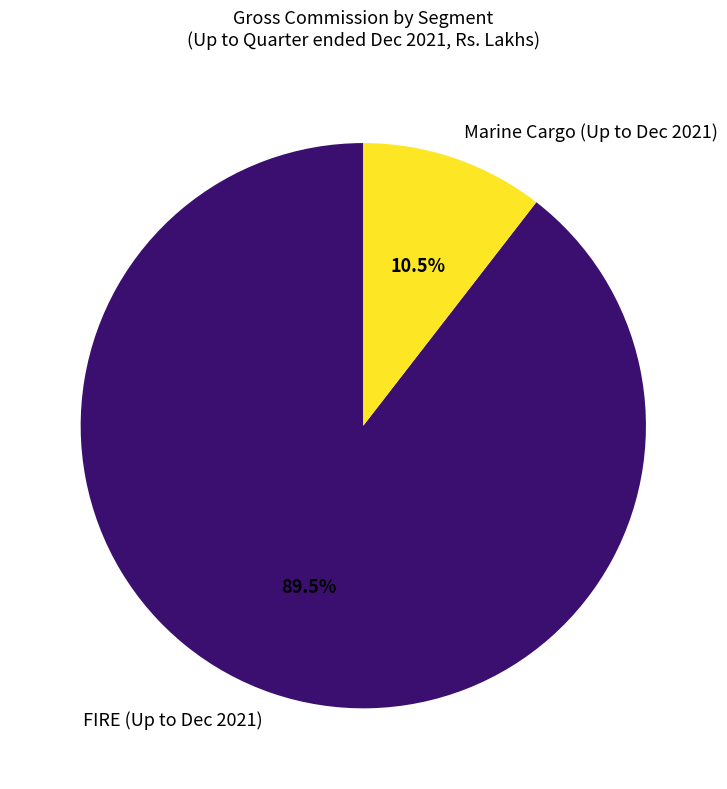

Which has a higher value, FIRE (Up to Dec 2021) or Marine Cargo (Up to Dec 2021)?

FIRE (Up to Dec 2021)